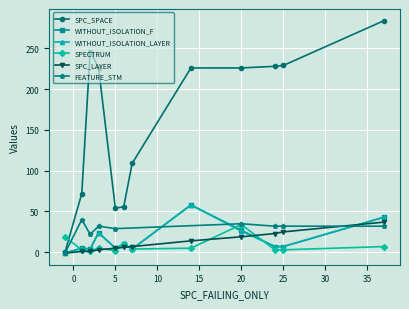

What is the sum of all SPC_SPACE values?

1956